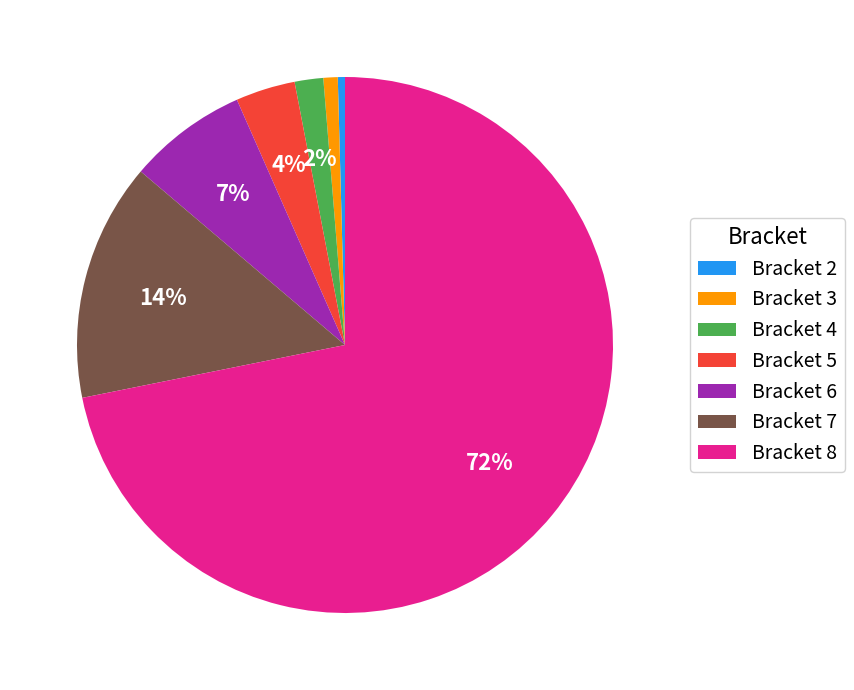

Is it true that Bracket 2 is 0% of the pie?

True